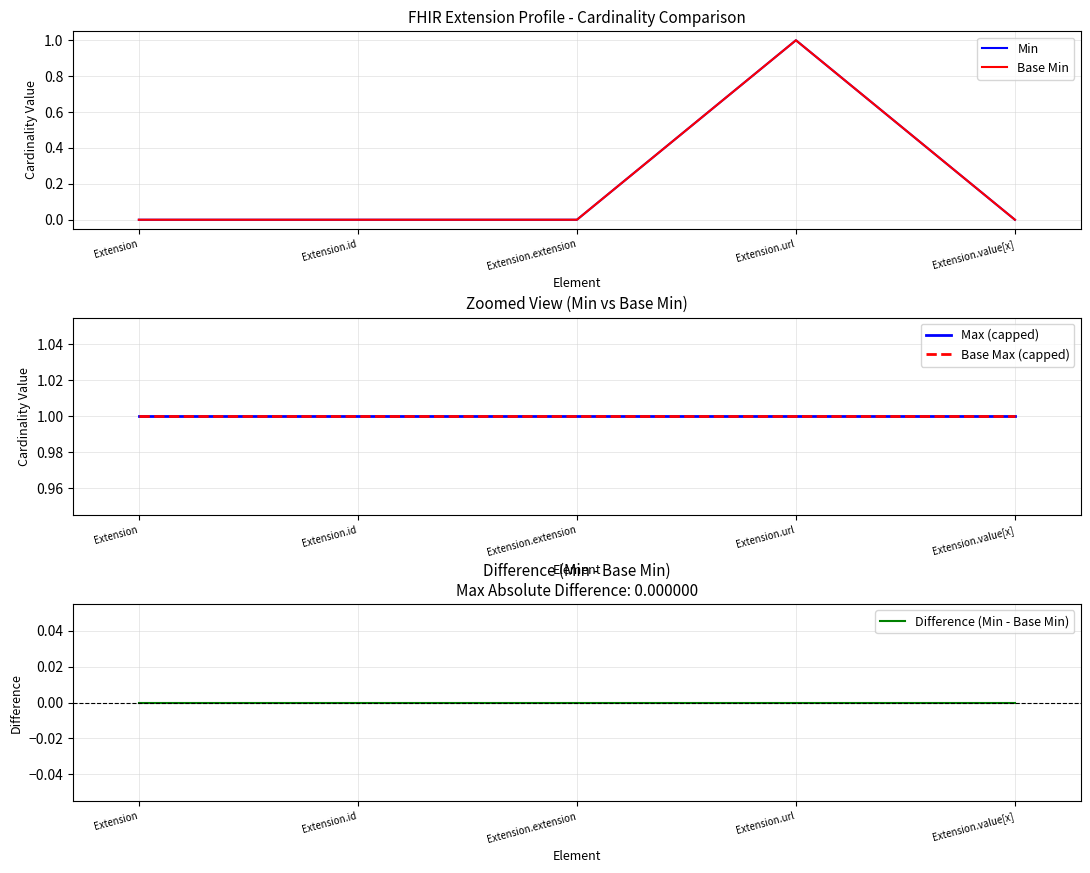

At which category is the sum across all series the highest?

Extension.url